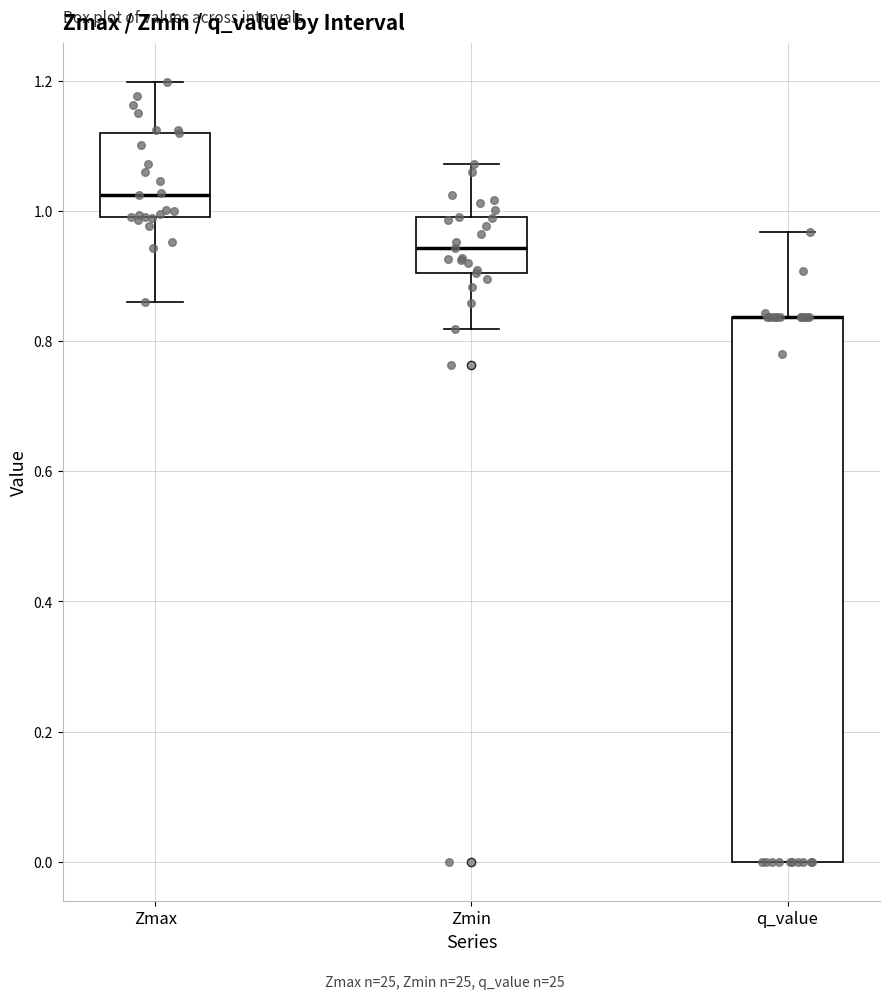

Reading left to right, read every box against the y-axis: the position of its median line, the range the box covers, and the ends of its whiskers. The values are not printed on the chart, so give them approximately, as read against the axis.

Zmax: median 1.02, box 0.98 to 1.12, whiskers 0.86 to 1.20
Zmin: median 0.94, box 0.90 to 1.00, whiskers 0.82 to 1.08
q_value: median 0.84 (drawn on the box's upper edge), box 0.00 to 0.84, whiskers 0.00 to 0.96